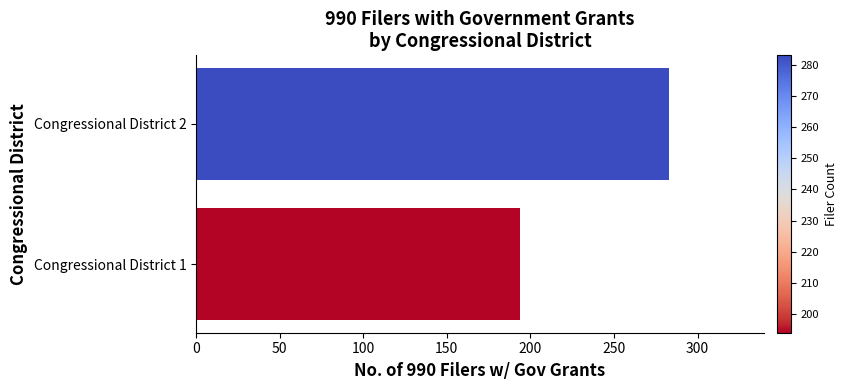

How many values are below 283?

1